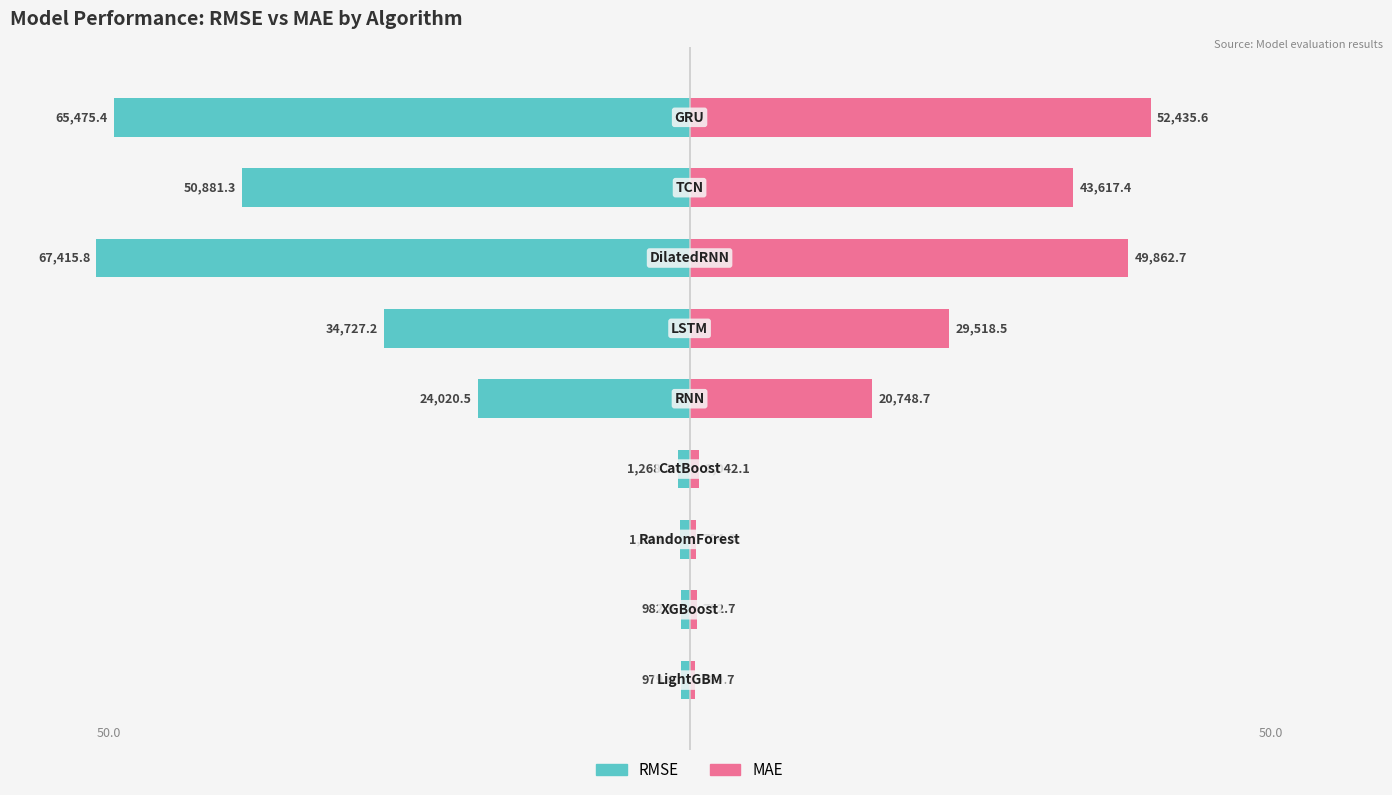

True or false: RMSE has a value of -71.6 at 6.

False